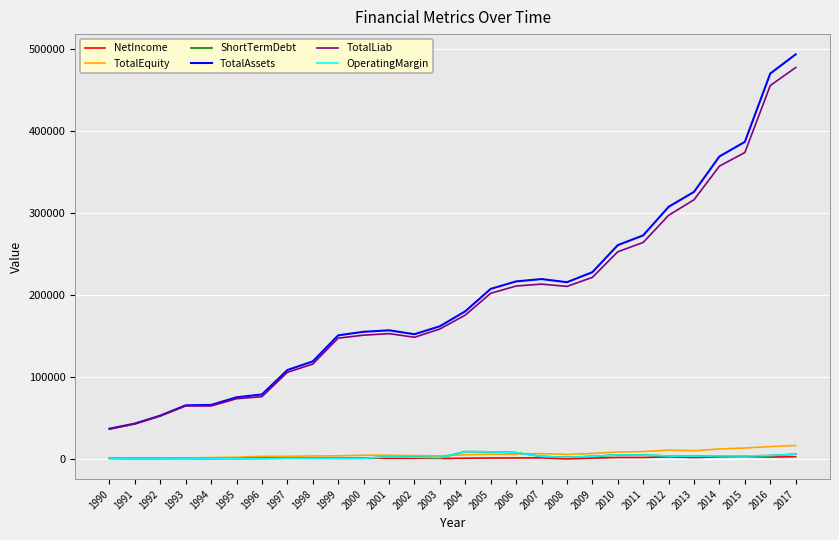

Which series has the widest spread of values?

TotalAssets